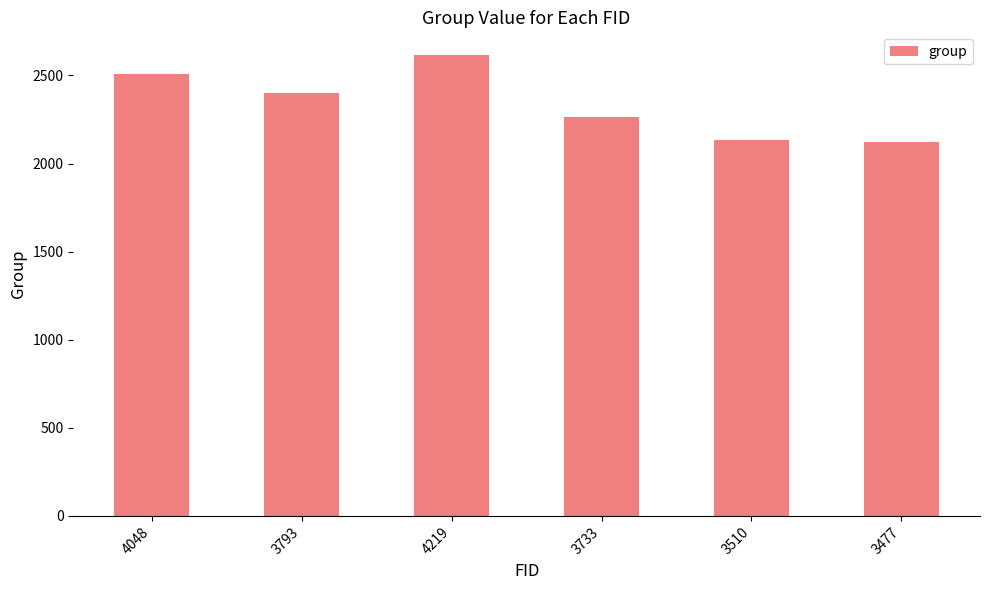

Does the chart contain any negative values?

No